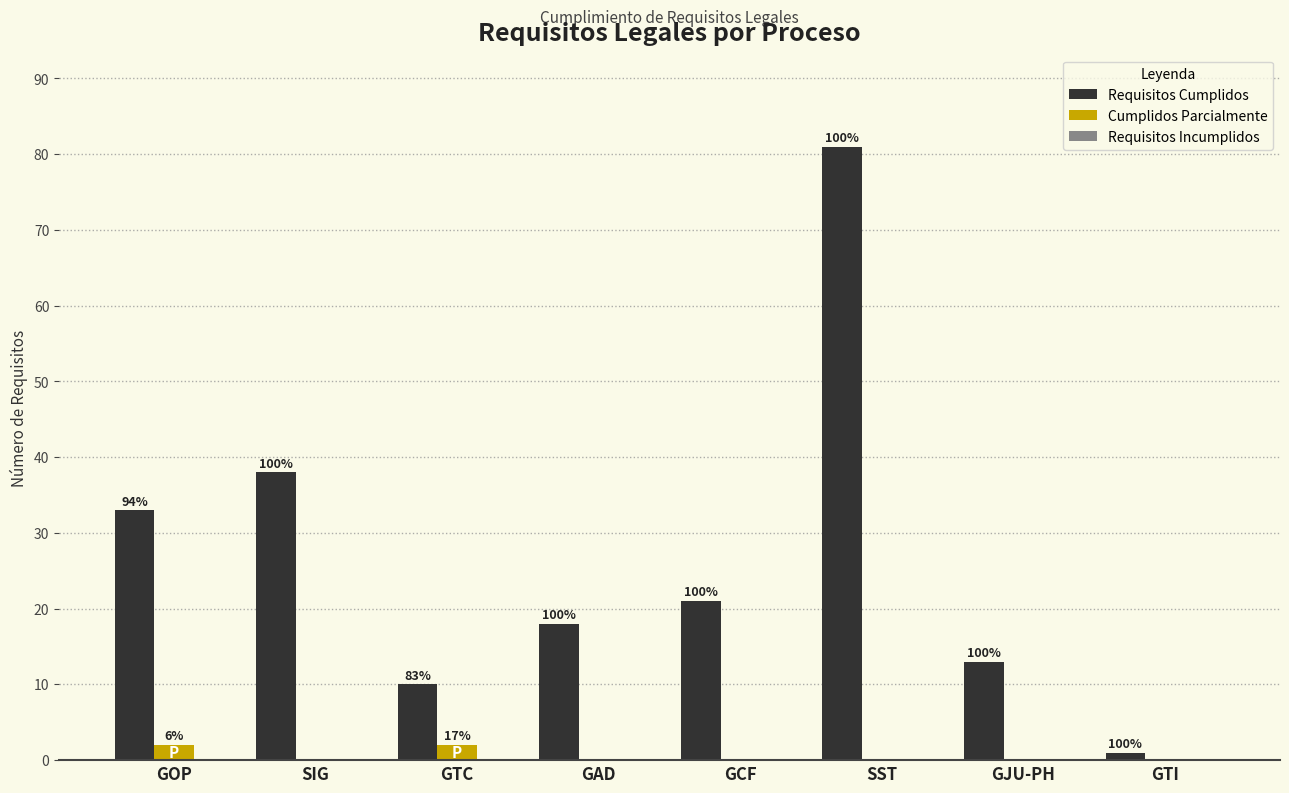

Reading right to left, extract all data points from this chart.

Requisitos Cumplidos: GTI=1	GJU-PH=13	SST=81	GCF=21	GAD=18	GTC=10	SIG=38	GOP=33
Cumplidos Parcialmente: GTI=0	GJU-PH=0	SST=0	GCF=0	GAD=0	GTC=2	SIG=0	GOP=2
Requisitos Incumplidos: GTI=0	GJU-PH=0	SST=0	GCF=0	GAD=0	GTC=0	SIG=0	GOP=0